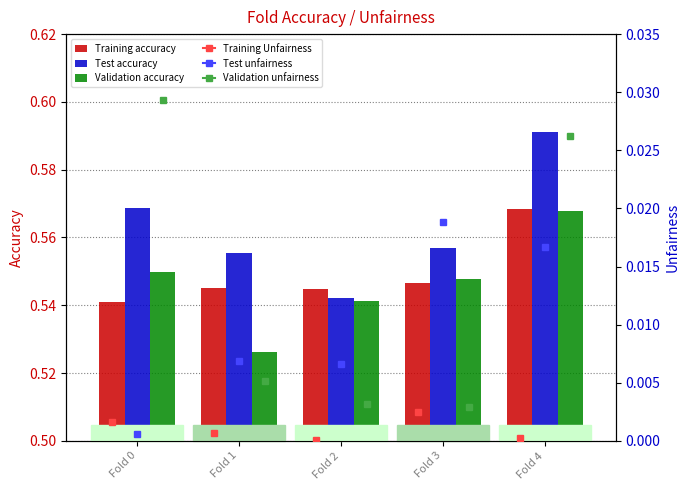

At which category is the sum across all series the highest?

Fold 4